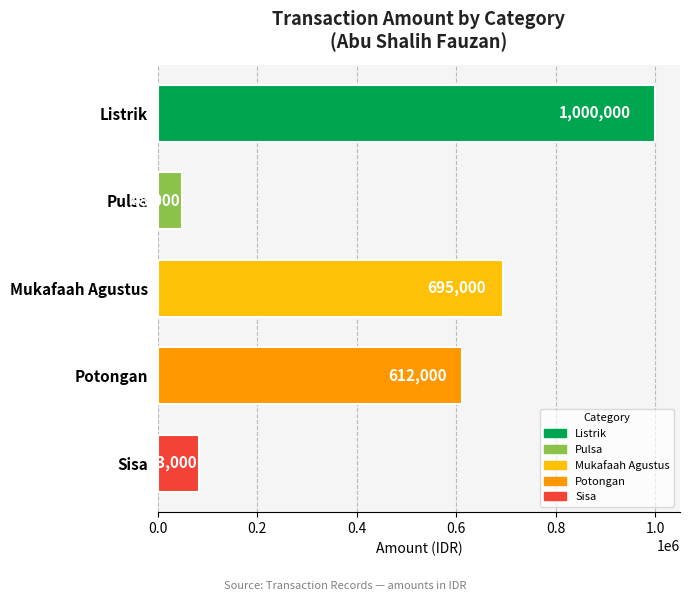

How many bars are there in total?

5